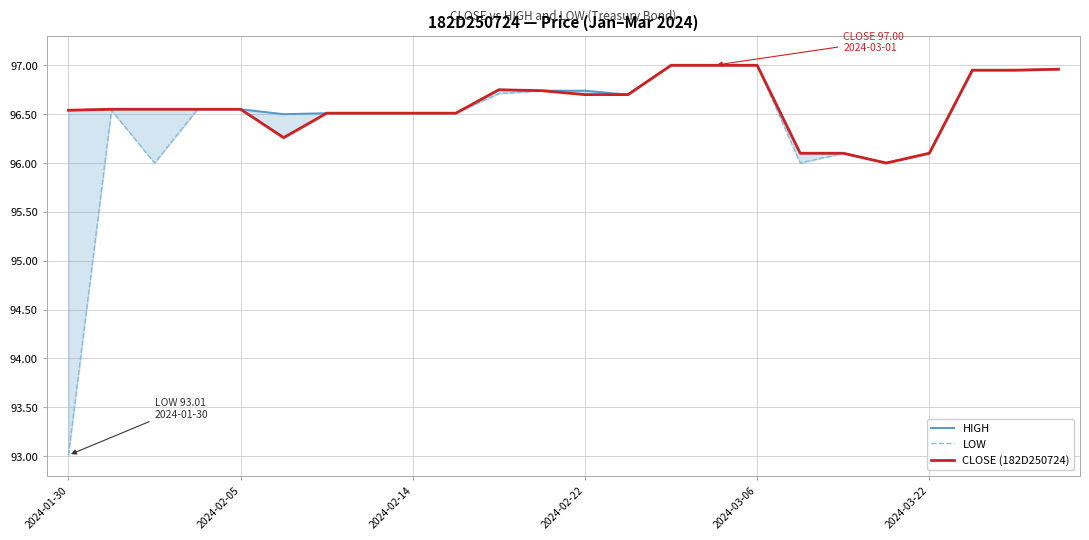

What is the value of the HIGH point at the 12th from the left?

96.7